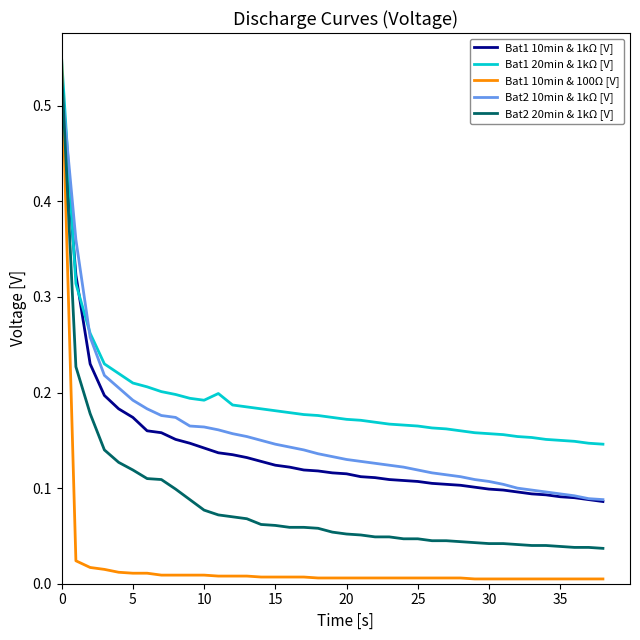

Which series has the largest total across all categories?

Bat1 20min & 1kΩ [V]